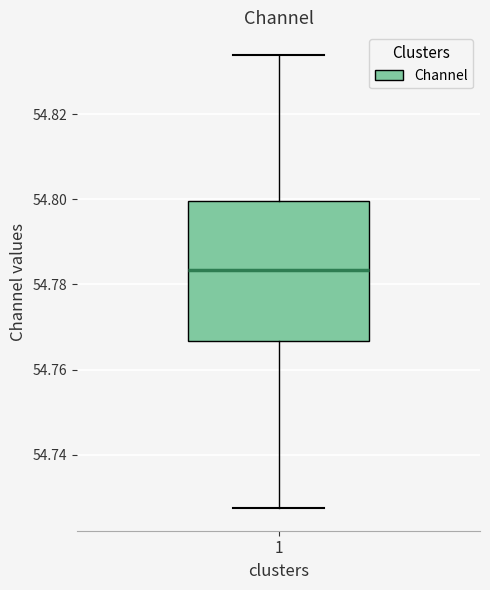

Transcribe this box plot: give where the median line is, the range the box spans, and where the two whiskers end, as read against the y-axis. The values are not printed on the chart, so give them approximately, as read against the axis.

median 54.784, box 54.766 to 54.800, whiskers 54.728 to 54.834